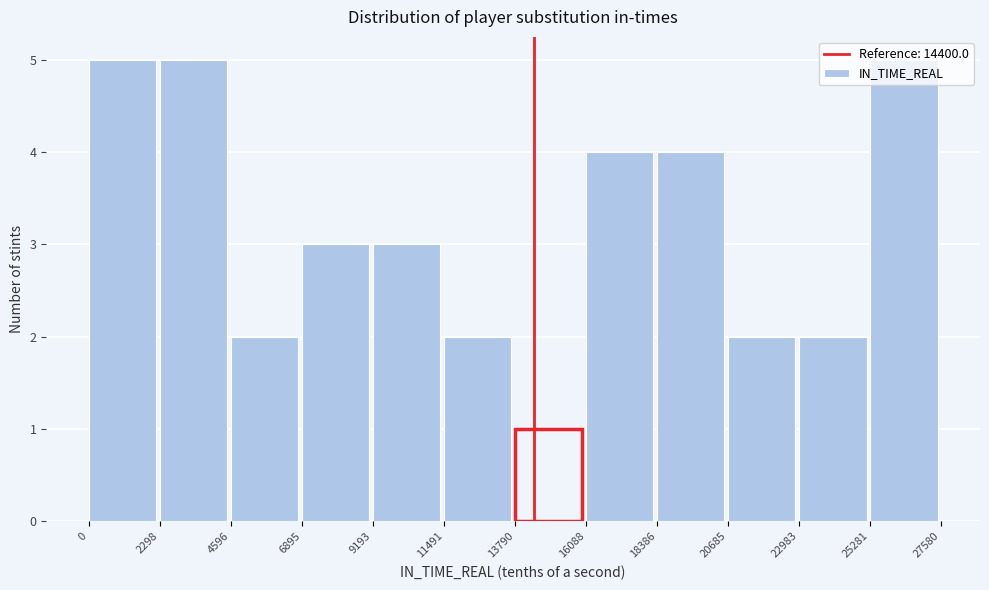

How tall is the bar that spans 9193 to 11491 on the x-axis? The values are not printed on the chart, so give them approximately, as read against the axis.

3